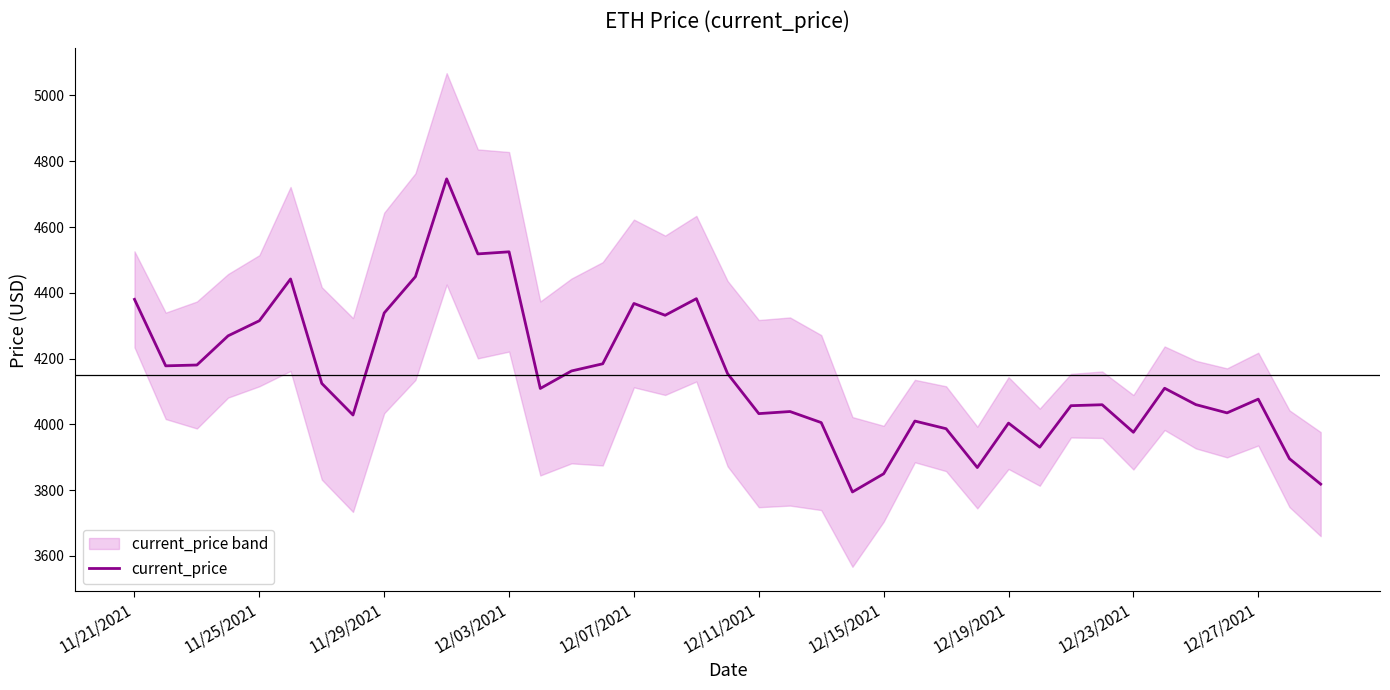

What is the sum of all values?

161789.8